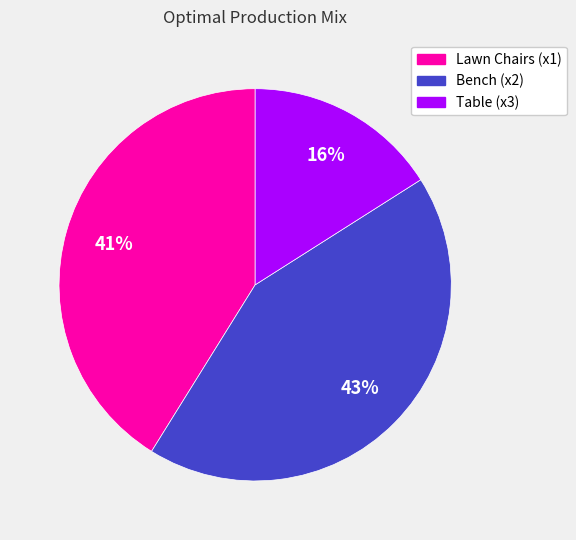

The Table (x3) slice represents 25% of the pie. True or false?

False